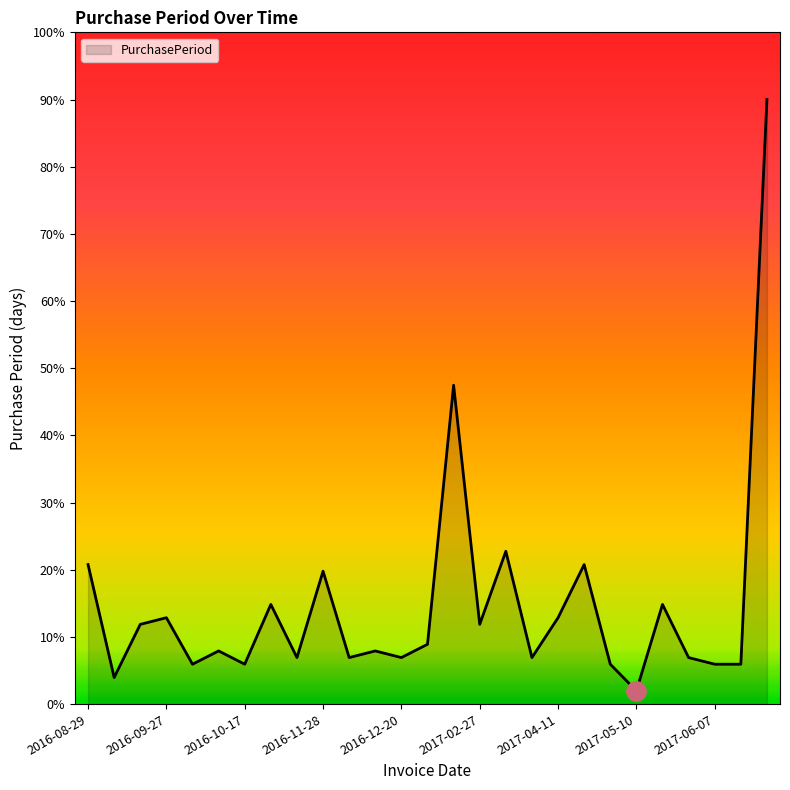

What is the average value?

14.7